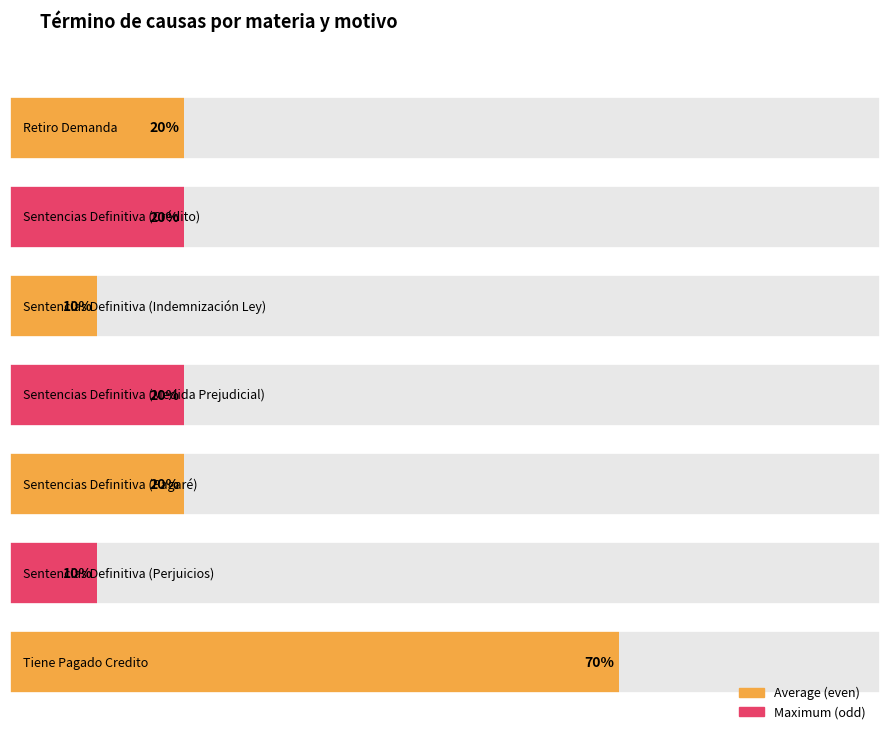

Rank the categories by value from lowest to highest.

Sentencias Definitiva
(Indemnización Ley), Sentencias Definitiva
(Perjuicios), Retiro Demanda, Sentencias Definitiva
(Crédito), Sentencias Definitiva
(Medida Prejudicial), Sentencias Definitiva
(Pagaré), Tiene Pagado Credito